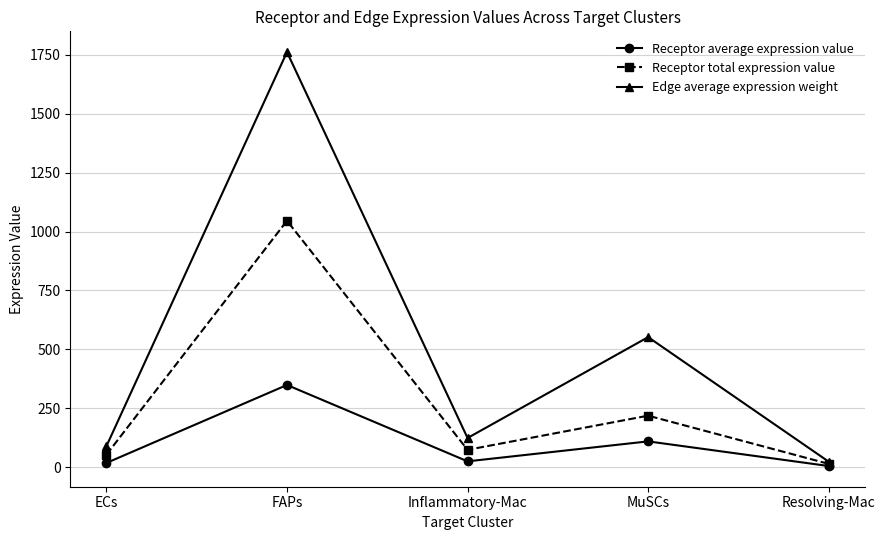

The Edge average expression weight series shows 2424.7 at FAPs. True or false?

False